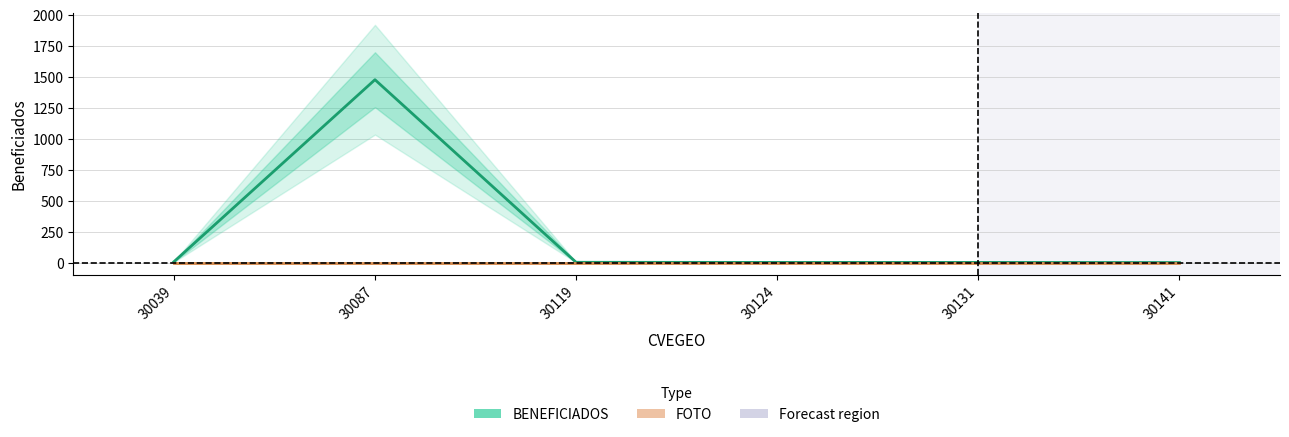

Is the value of FOTO at 30141 greater than the value of BENEFICIADOS at 30087?

No